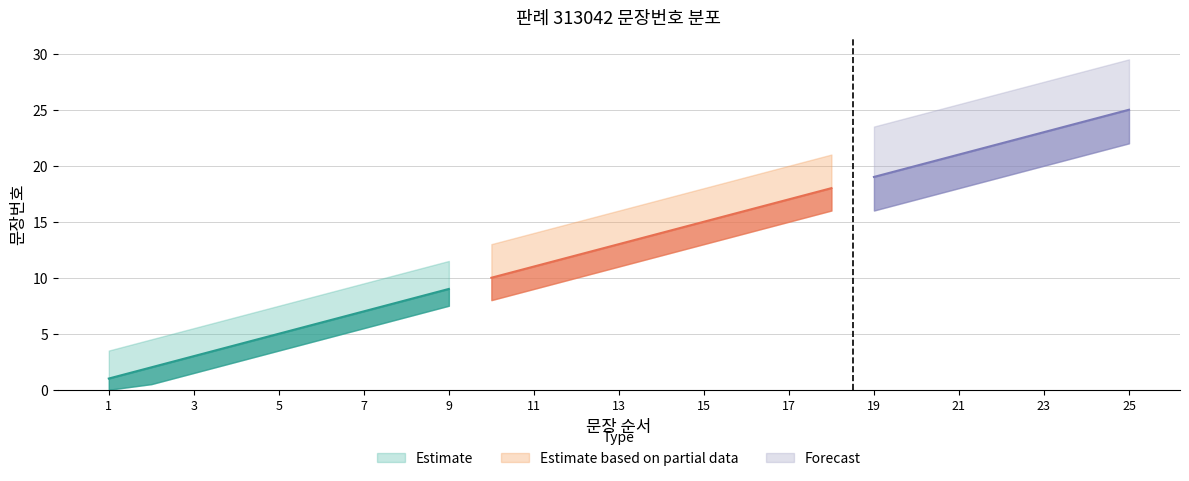

Reading right to left, transcribe all the data shown in this chart.

25	24	23	22	21	20	19	18	17	16	15	14	13	12	11	10	9	8	7	6	5	4	3	2	1